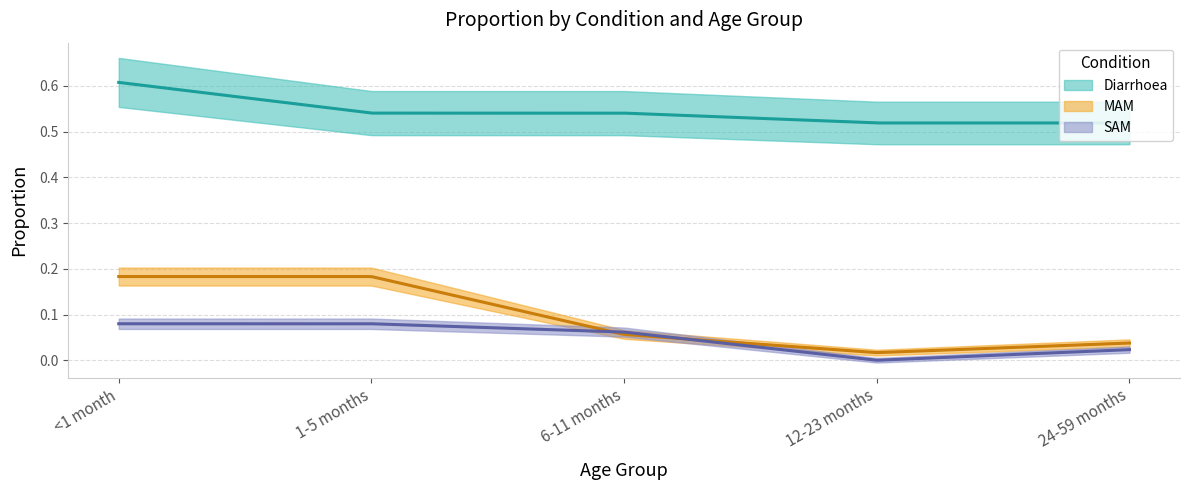

Is the value of SAM at <1 month greater than the value of Diarrhoea at <1 month?

No